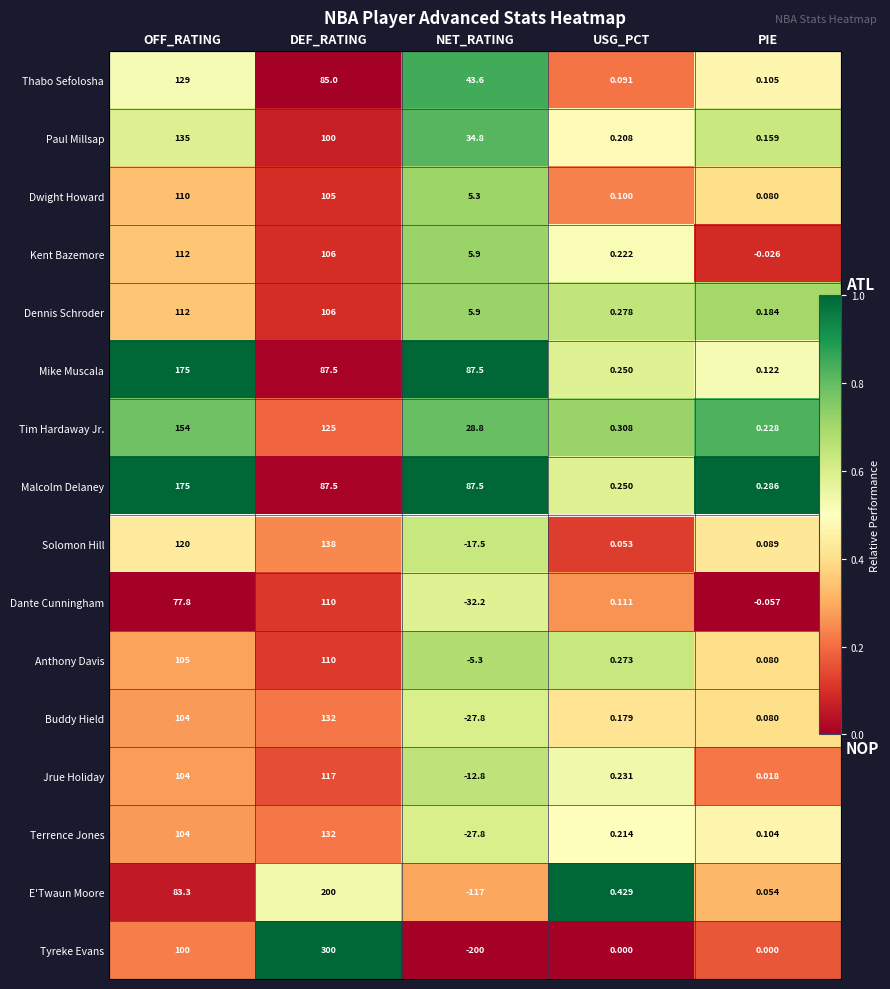

True or false: E'Twaun Moore has a value of 0.1 at PIE.

False